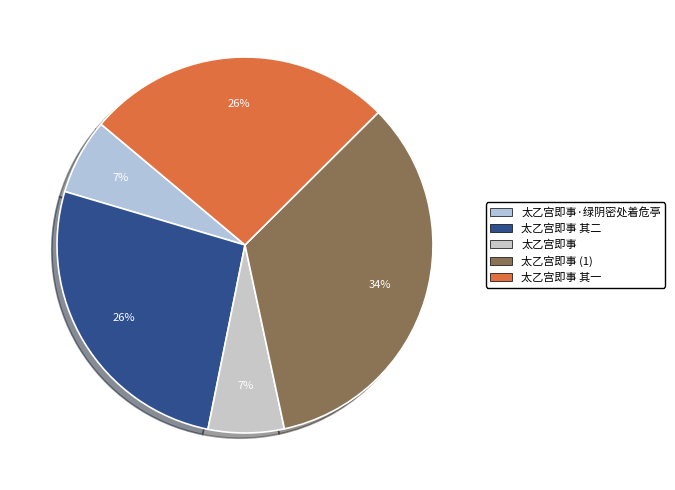

How many segments does this pie chart have?

5